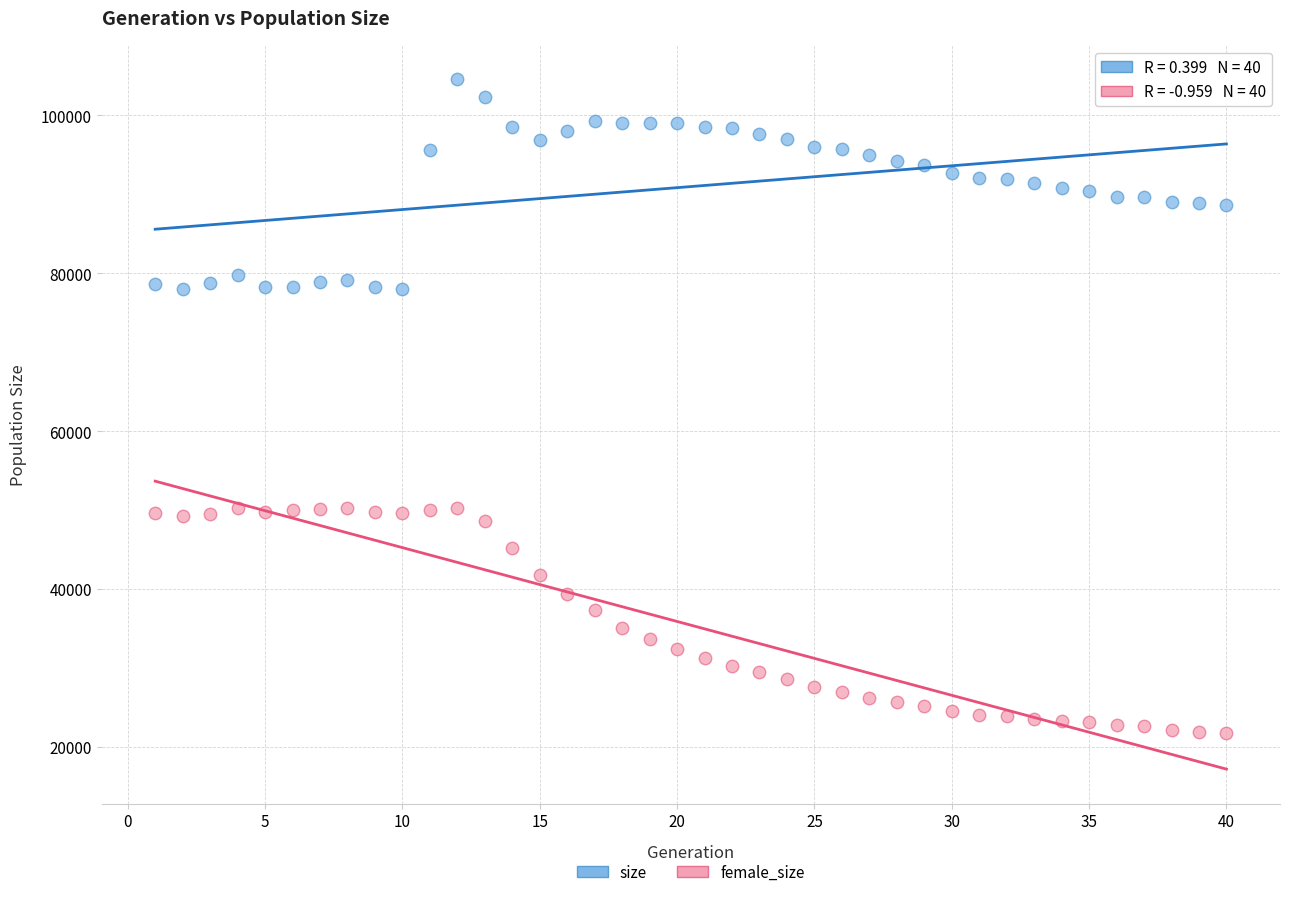

What are all the series names shown in the legend?

size, female_size